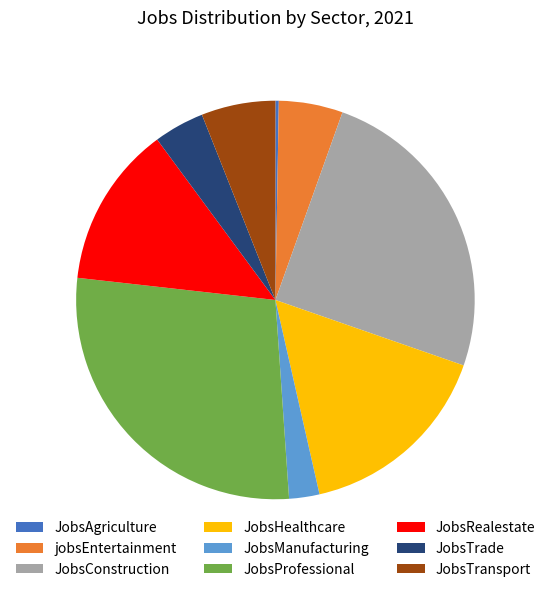

What is the largest slice in the pie chart?

JobsProfessional